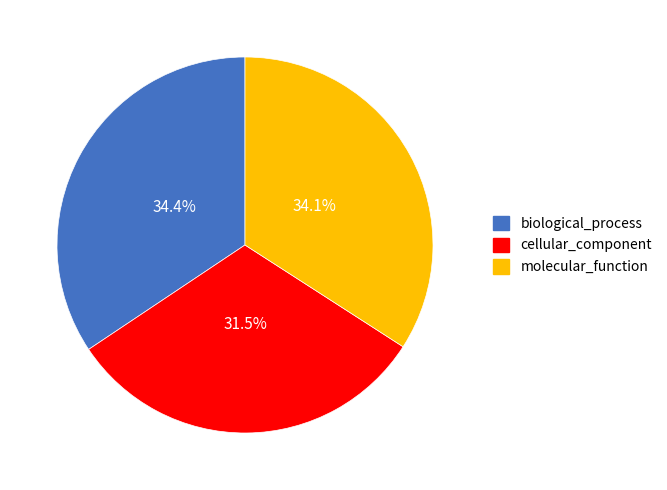

What percentage do cellular_component and molecular_function together represent?

65.6%